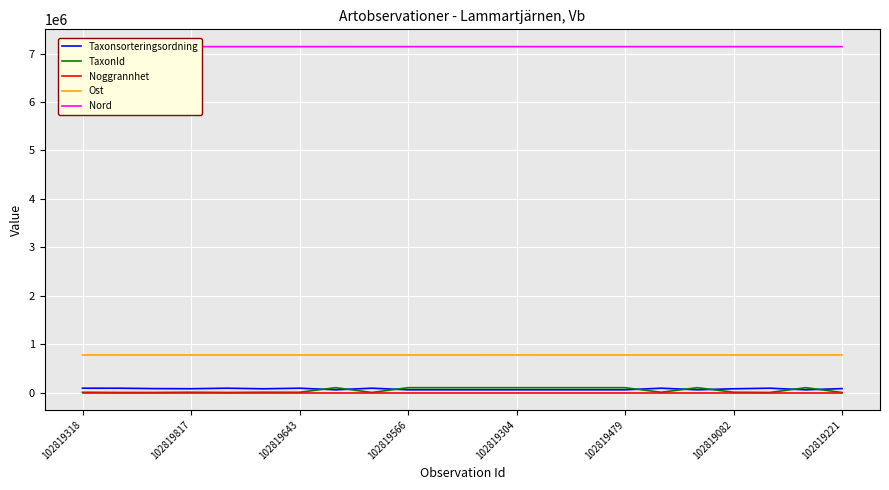

True or false: Ost and Nord cross at least once.

False